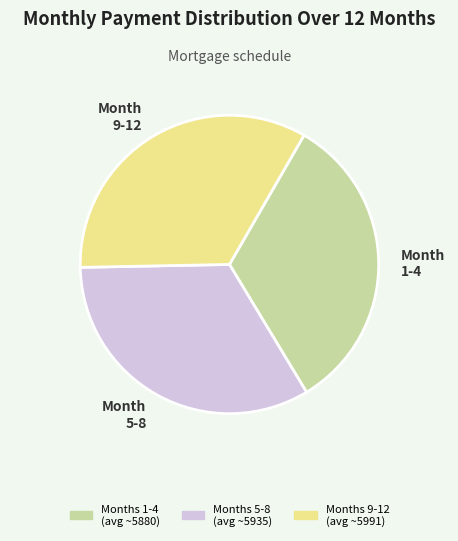

Combined, do Month 9-12 and Month 5-8 account for over 50%?

Yes